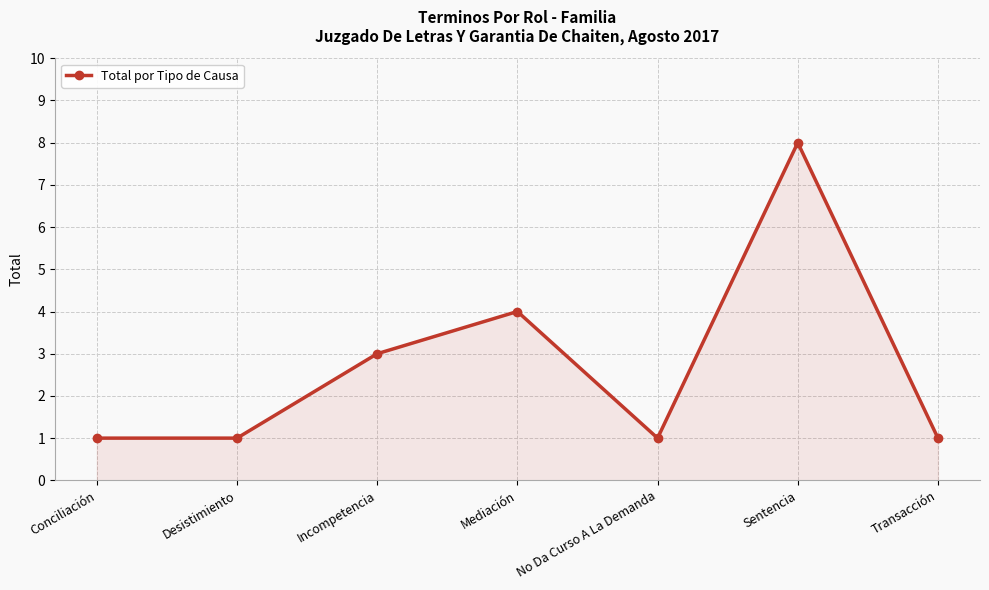

Where is the first local maximum?

Mediación